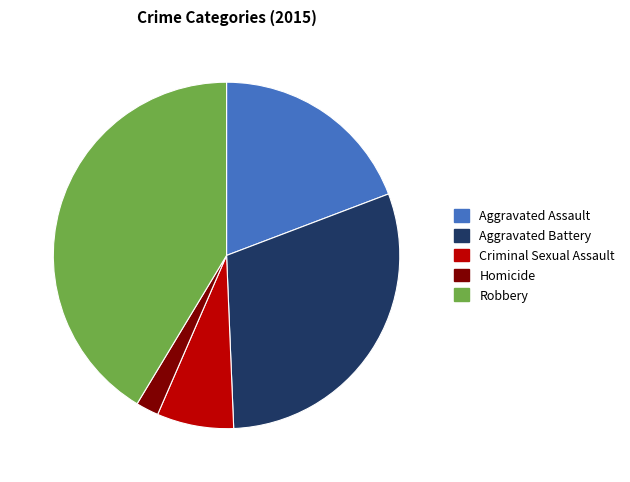

How many slices are in this pie chart?

5